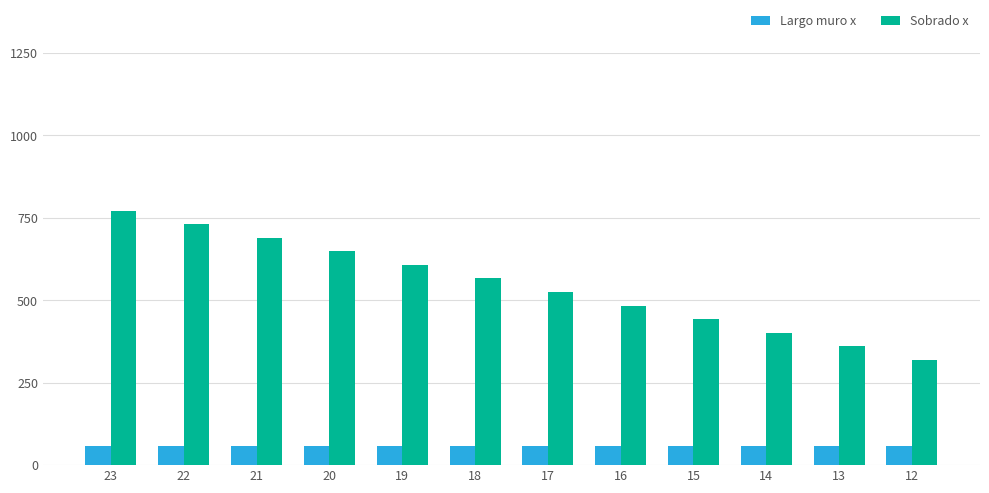

What is the approximate value of Sobrado x at 19?

607.1